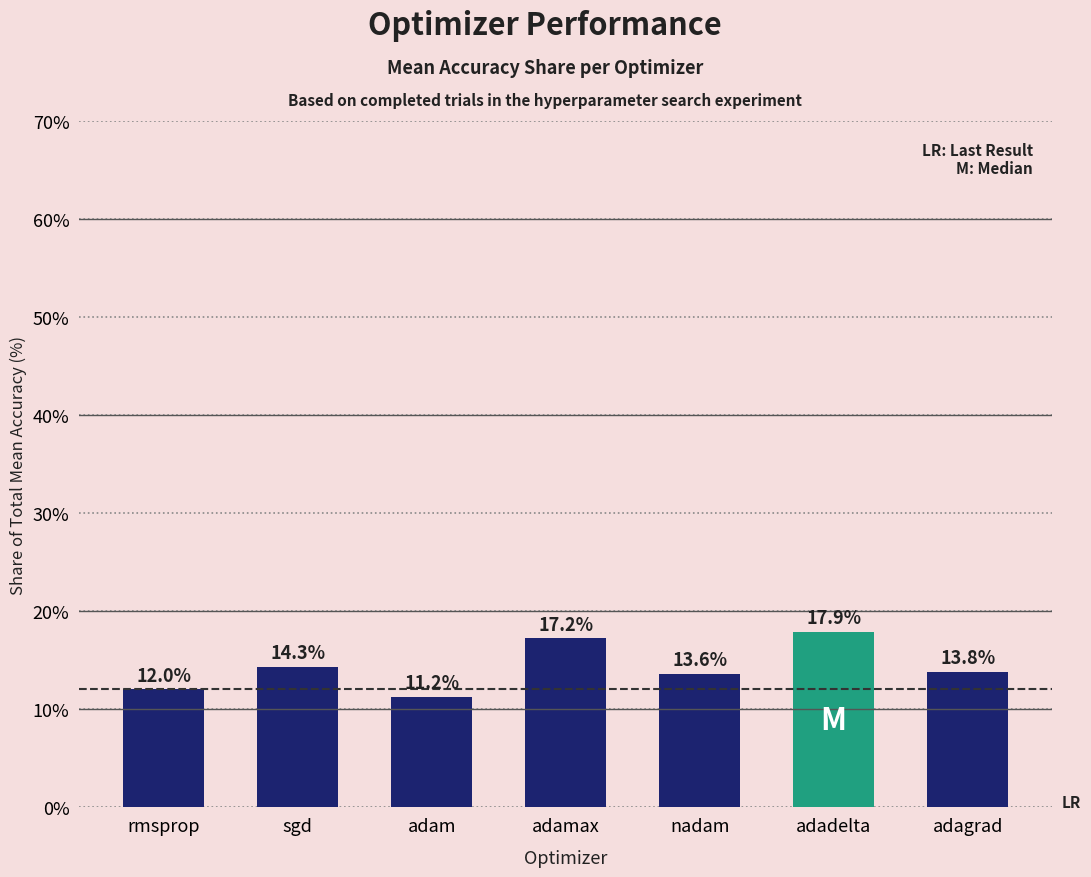

What is the change in value from adam to nadam?

+2.3